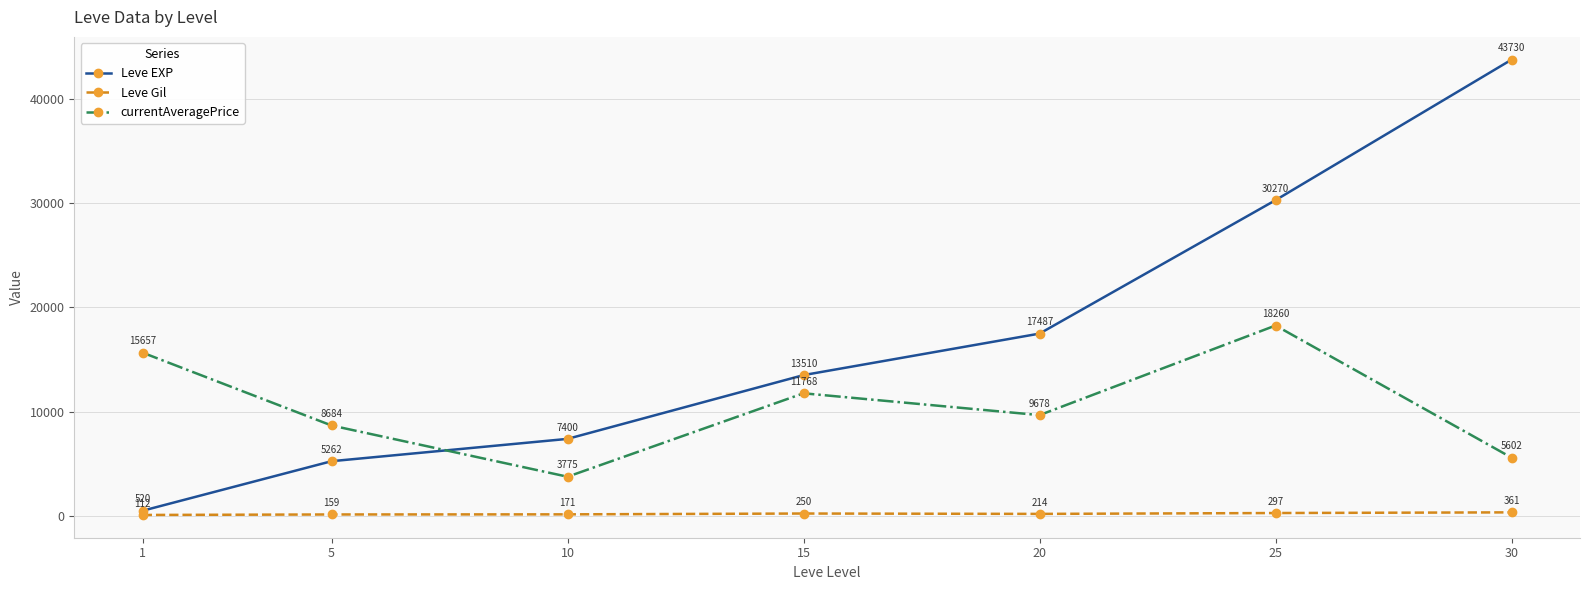

At 30, list the series in order from largest to smallest.

Leve EXP, currentAveragePrice, Leve Gil